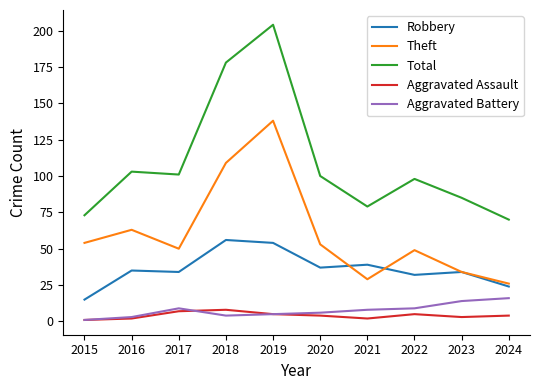

Reading left to right, transcribe all the data shown in this chart.

Robbery: 2015=15	2016=35	2017=34	2018=56	2019=54	2020=37	2021=39	2022=32	2023=34	2024=24
Theft: 2015=54	2016=63	2017=50	2018=109	2019=138	2020=53	2021=29	2022=49	2023=34	2024=26
Total: 2015=73	2016=103	2017=101	2018=178	2019=204	2020=100	2021=79	2022=98	2023=85	2024=70
Aggravated Assault: 2015=1	2016=2	2017=7	2018=8	2019=5	2020=4	2021=2	2022=5	2023=3	2024=4
Aggravated Battery: 2015=1	2016=3	2017=9	2018=4	2019=5	2020=6	2021=8	2022=9	2023=14	2024=16